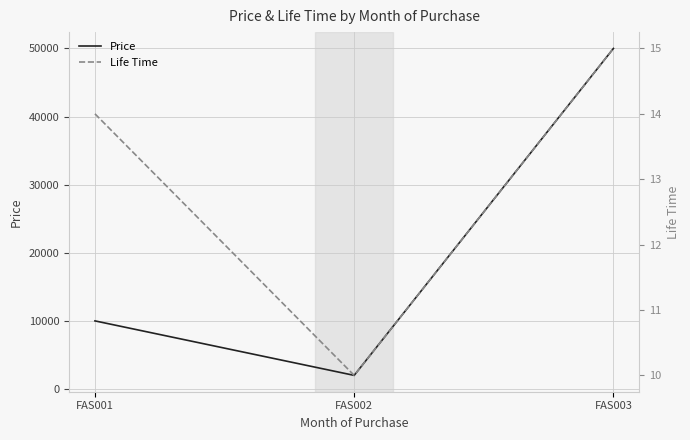

Which series has the largest total across all categories?

Price